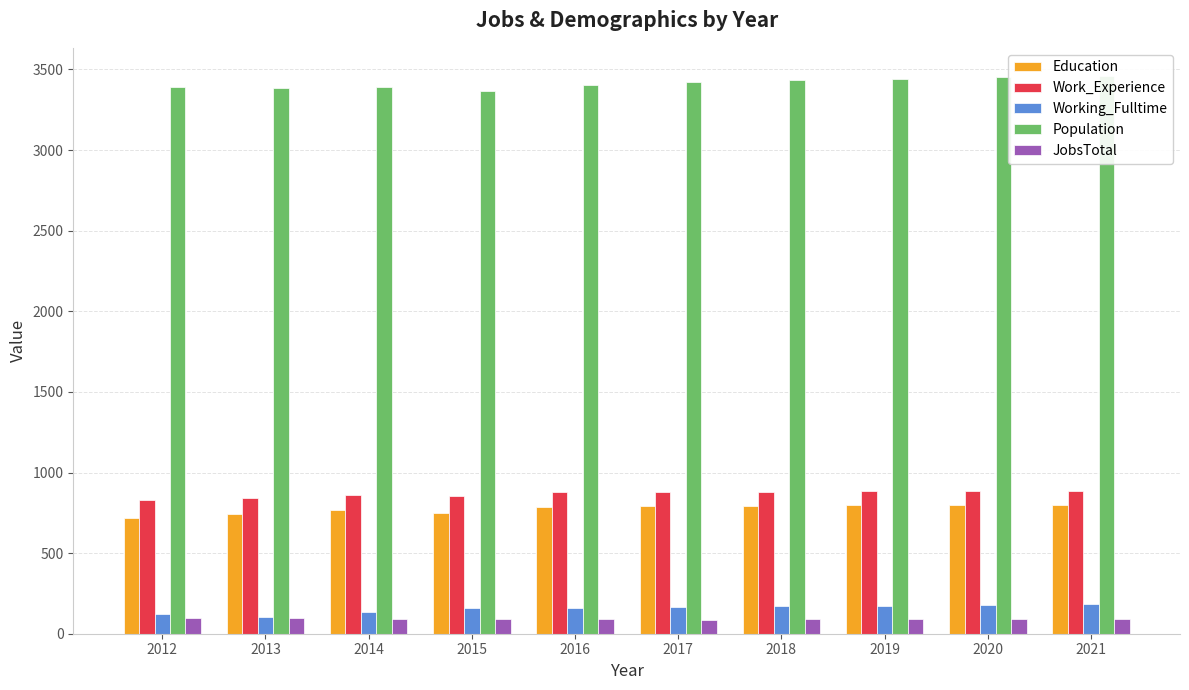

How many data points does each series have?

10